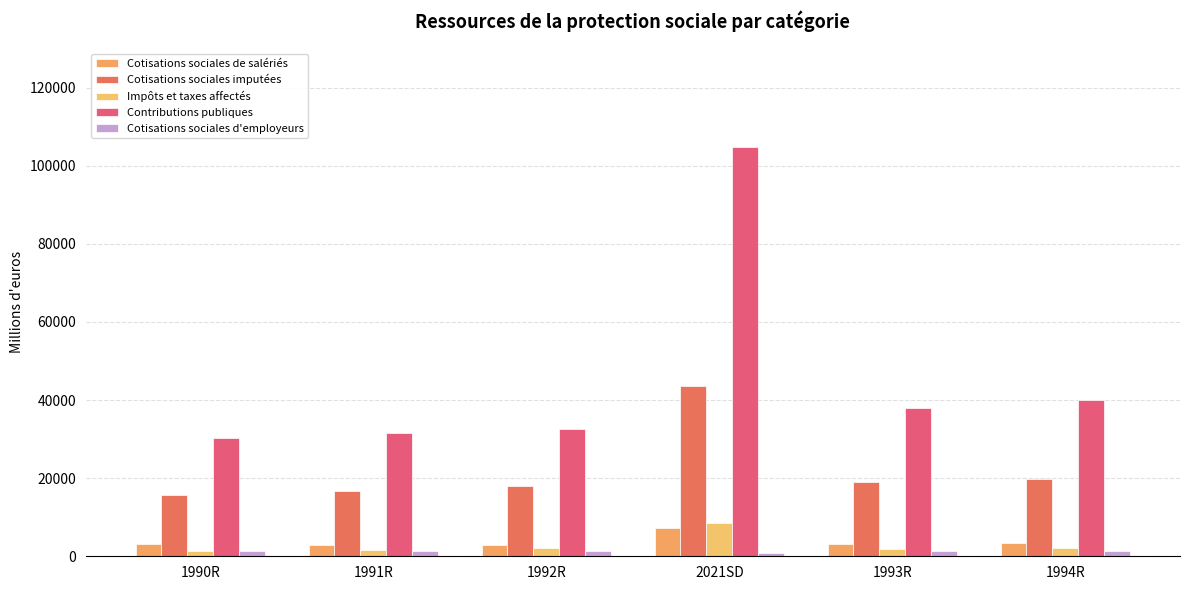

What value does the Impôts et taxes affectés series have at 1994R?

2103.7